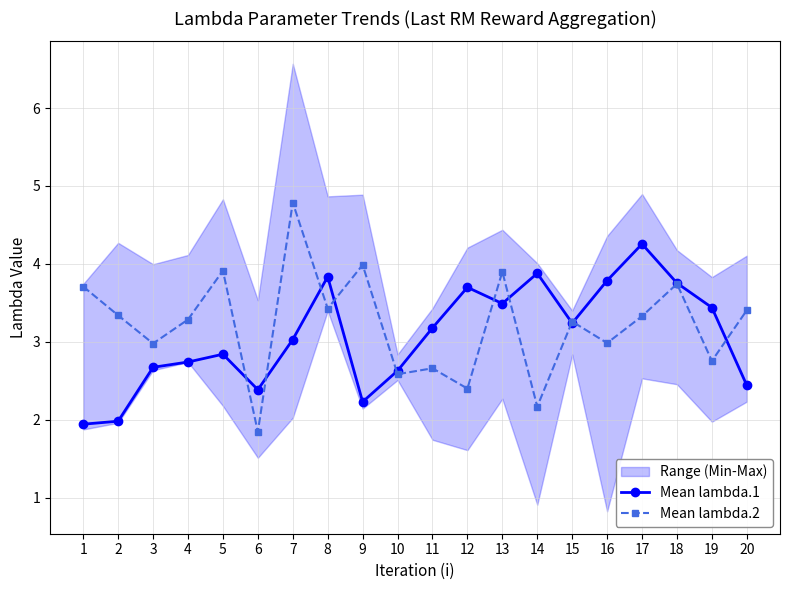

Which series changed the most between 1 and 17?

Mean lambda.1